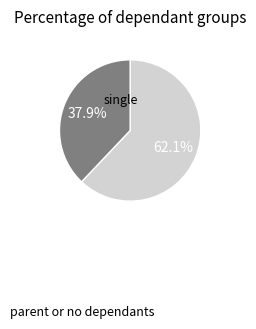

Is there any slice that represents more than half of the pie?

Yes